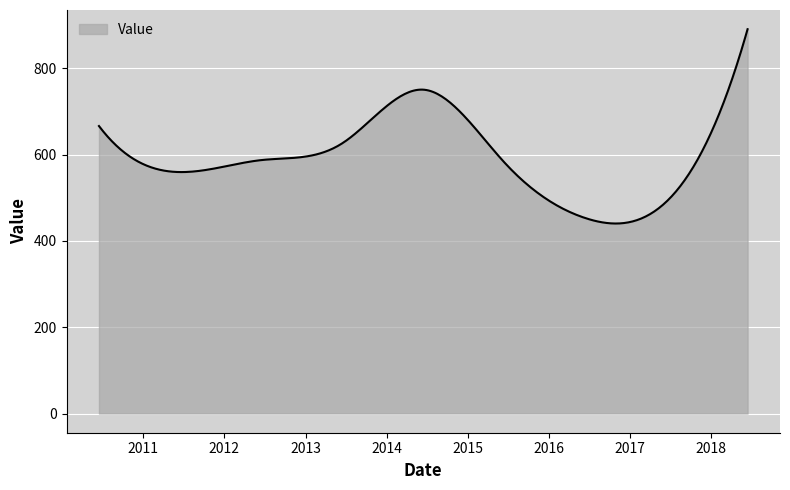

What is the minimum value shown in the chart?

440.4